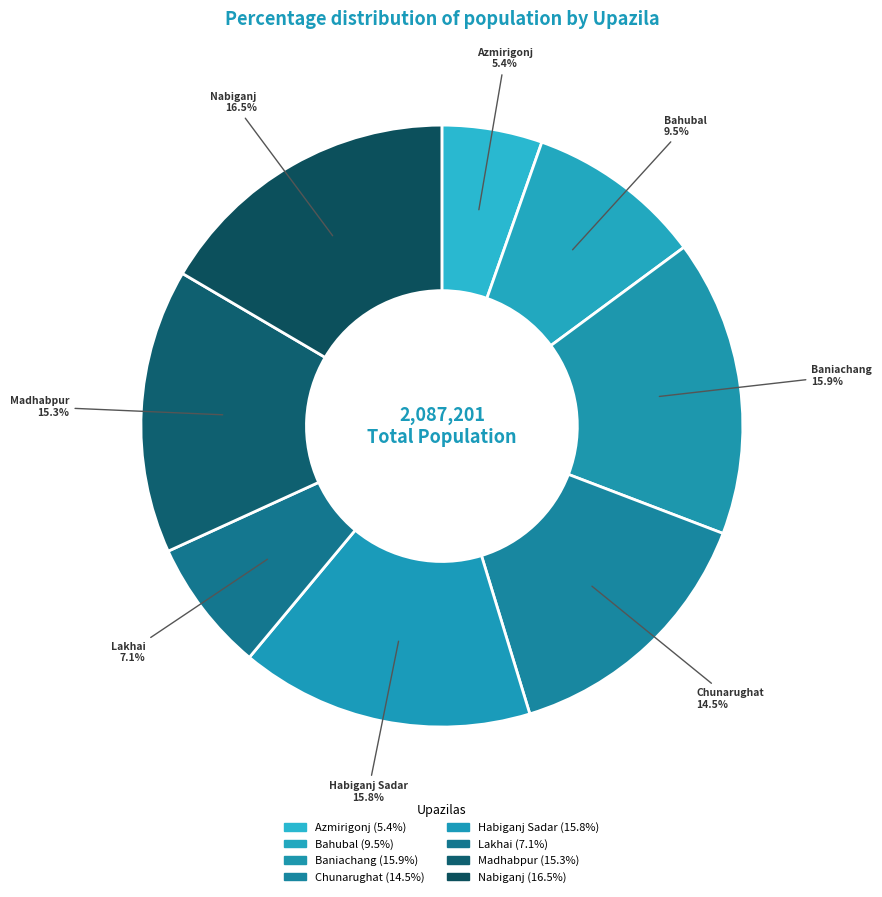

To the nearest percent, what percentage of the pie is Bahubal?

9%